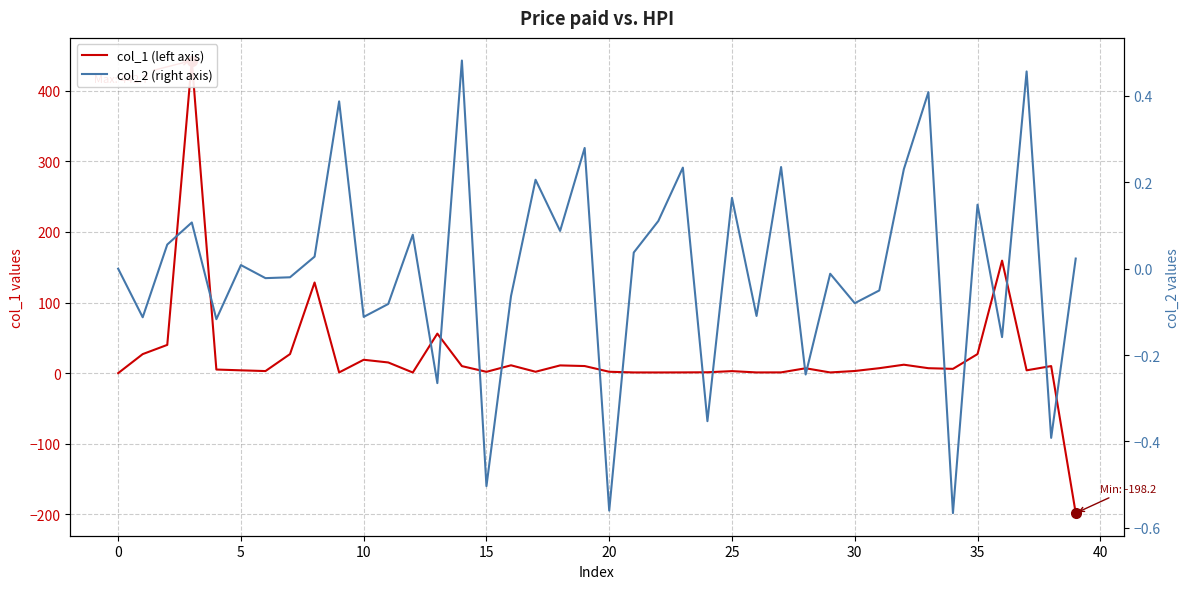

How many values in col_2 (right axis) are above zero?

20